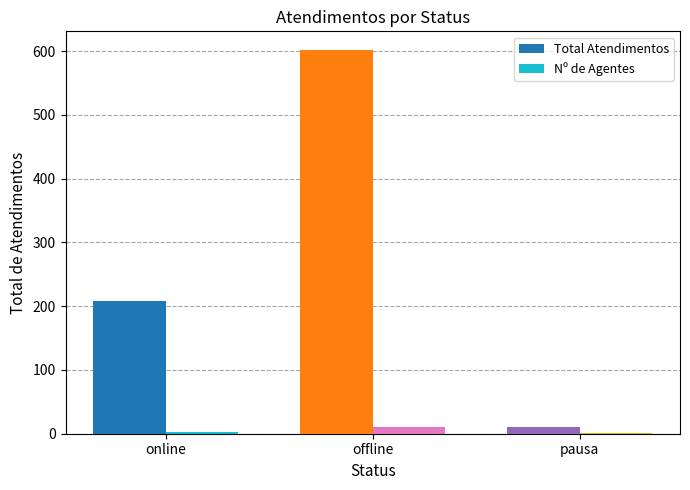

Which label corresponds to the largest value in the chart?

offline